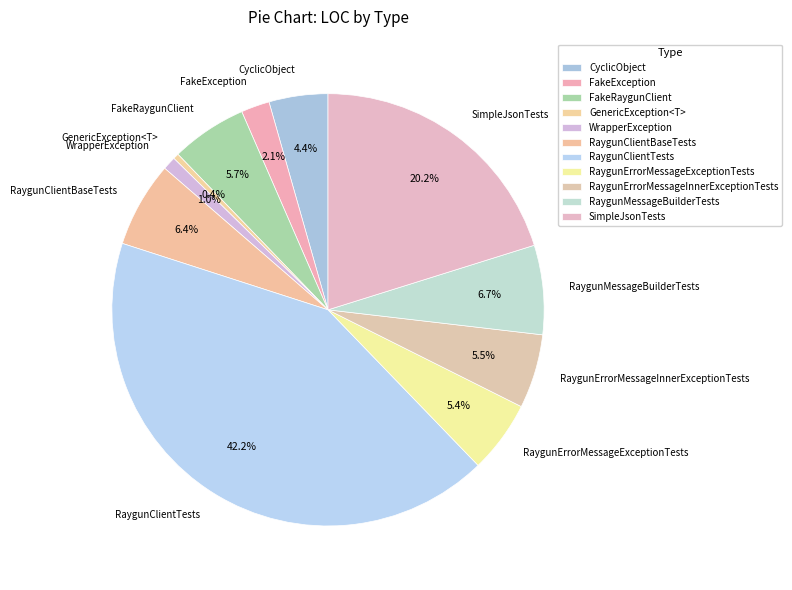

Is it true that FakeRaygunClient is 6% of the pie?

True